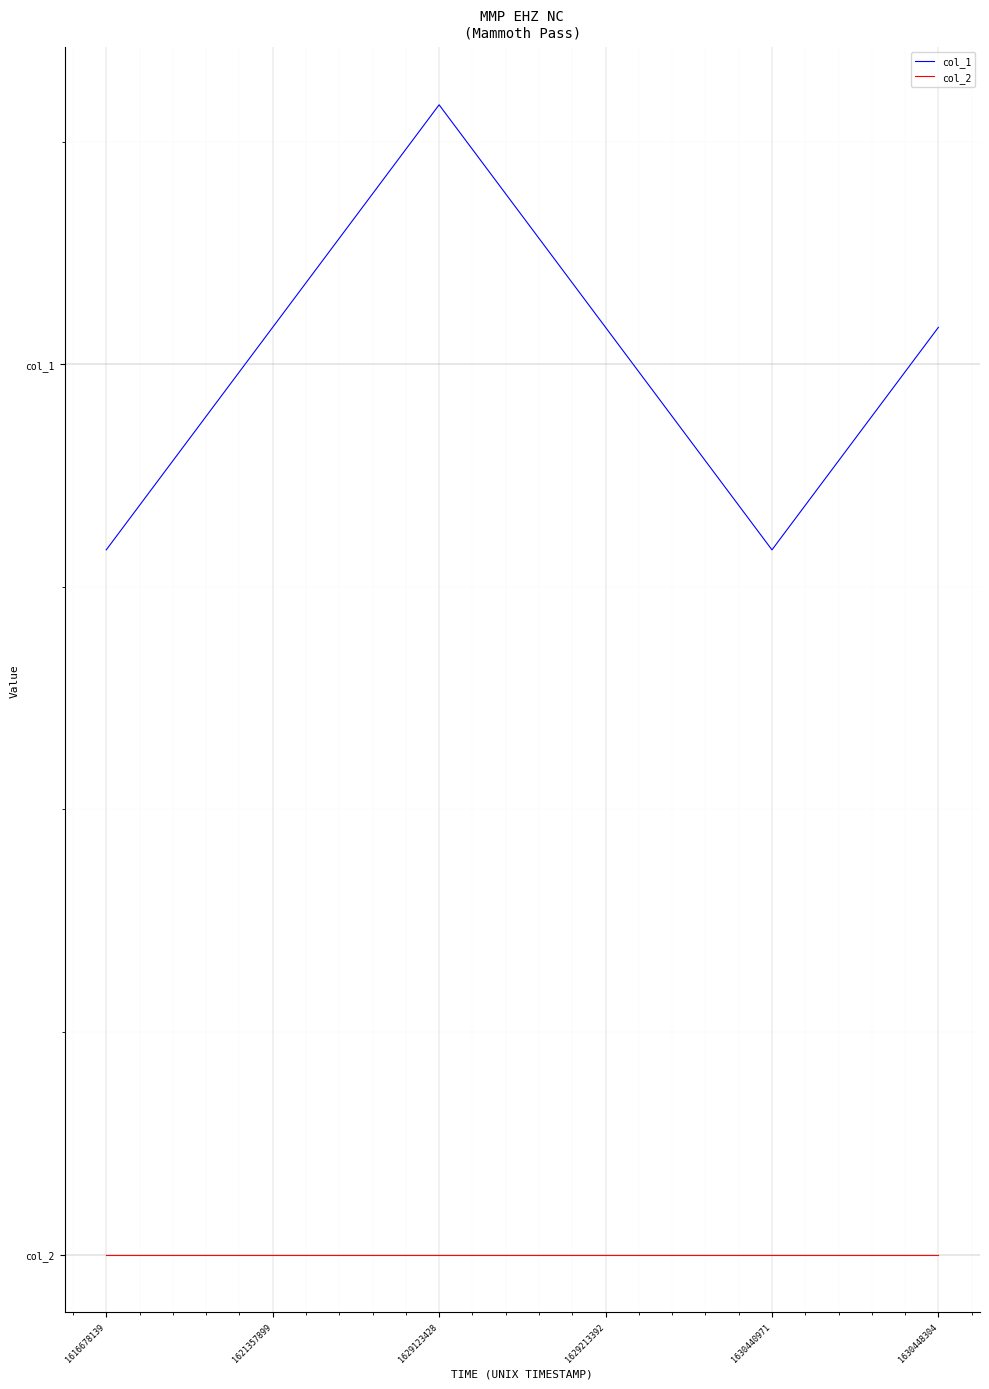

What are all the series names shown in the legend?

col_1, col_2